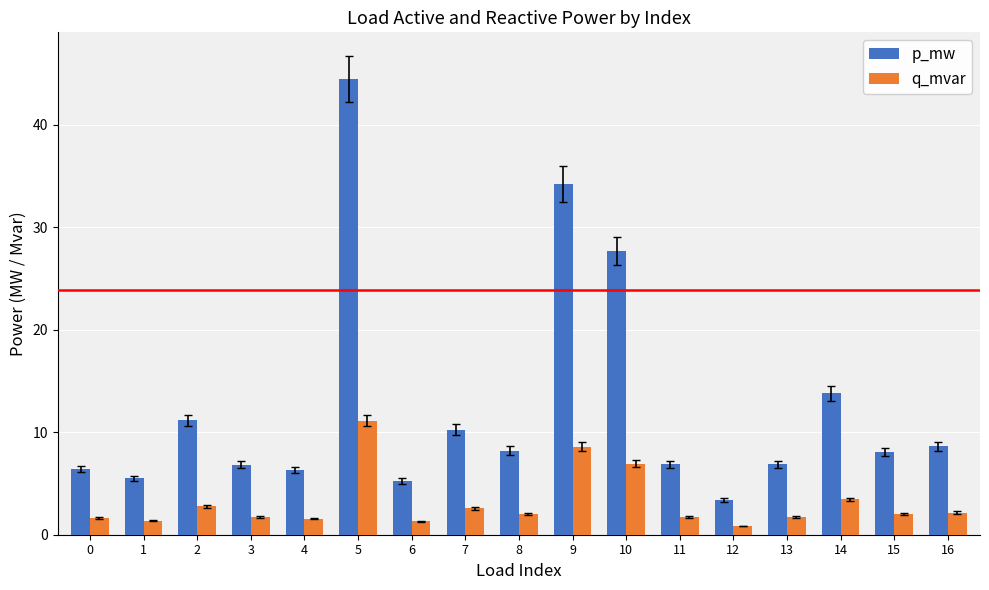

True or false: p_mw has a value of 24.3 at 14.

False